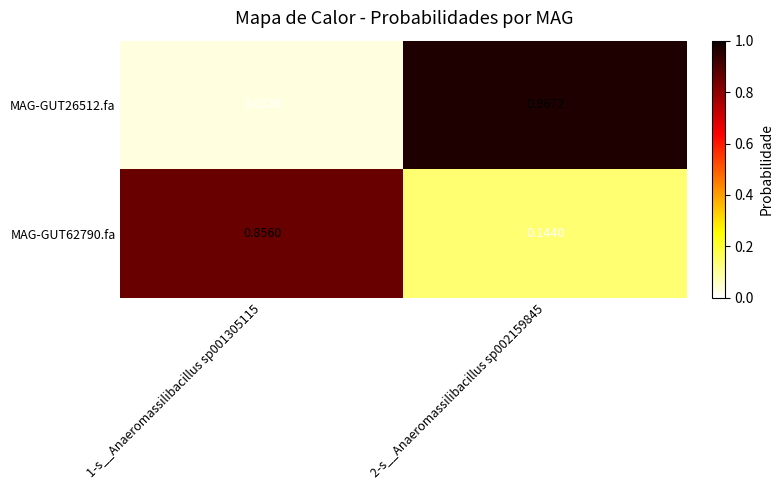

Which series has the largest range (max minus min)?

MAG-GUT26512.fa